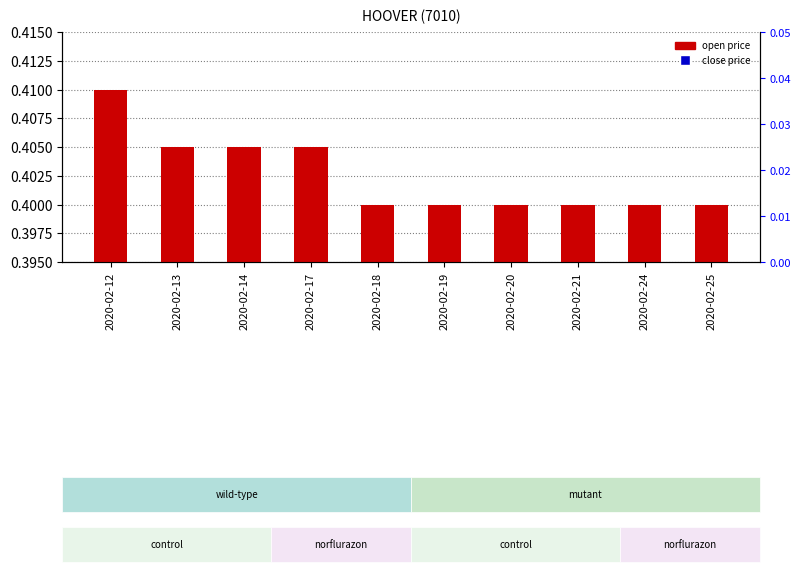

At which category is the sum across all series the highest?

2020-02-12